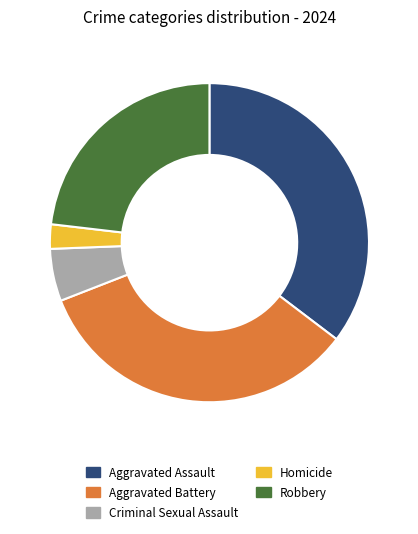

True or false: Robbery accounts for 31% of the total.

False